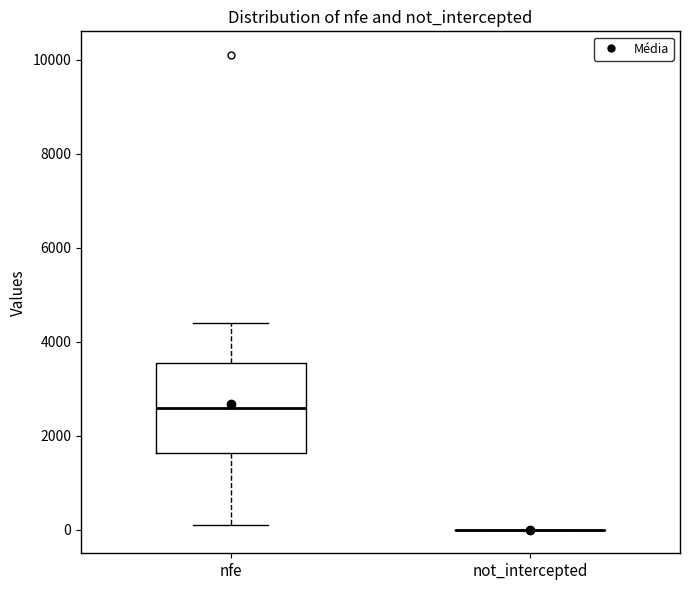

Reading left to right, read every box against the y-axis: the position of its median line, the range the box covers, and the ends of its whiskers. The values are not printed on the chart, so give them approximately, as read against the axis.

nfe: median 2600, box 1600 to 3600, whiskers 200 to 4400
not_intercepted: box collapsed to a line at 0, whiskers 0 to 0